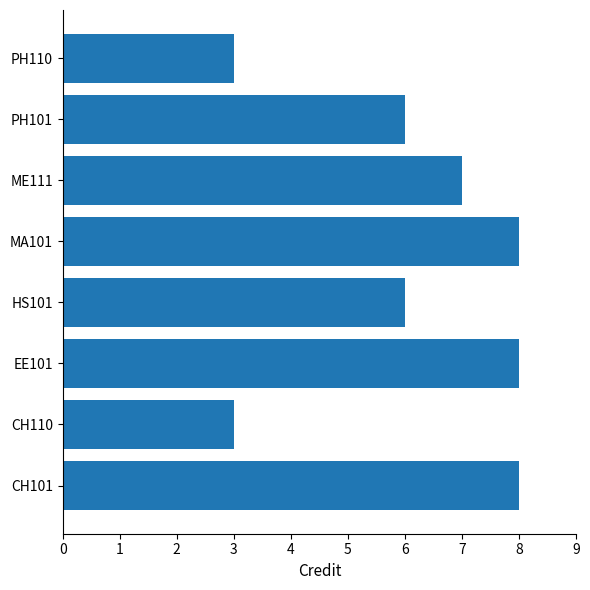

Are the bars horizontal?

Yes